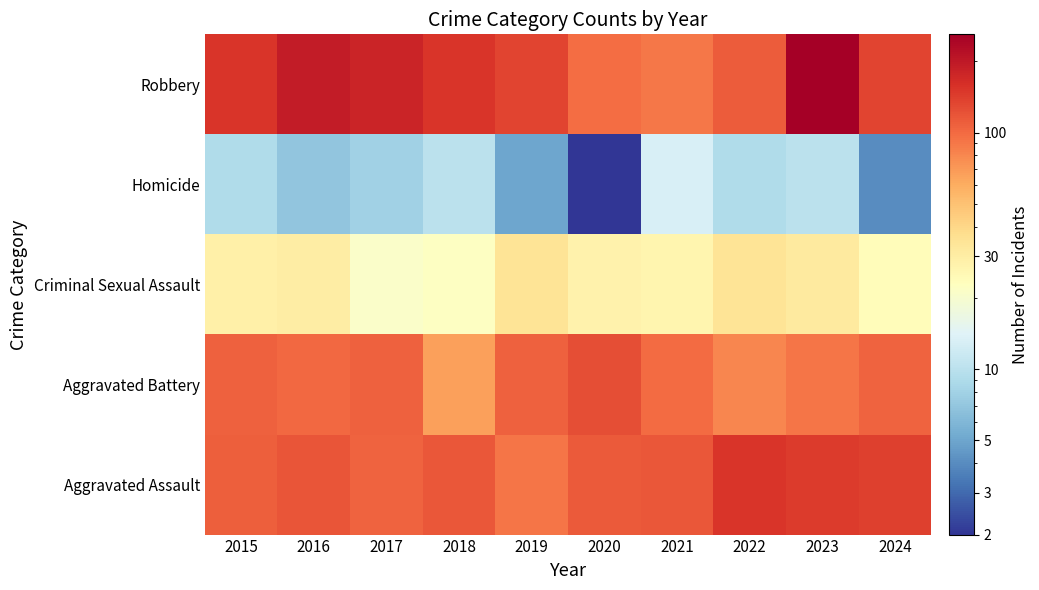

What is the spread (max minus min) of values at 2022?

145